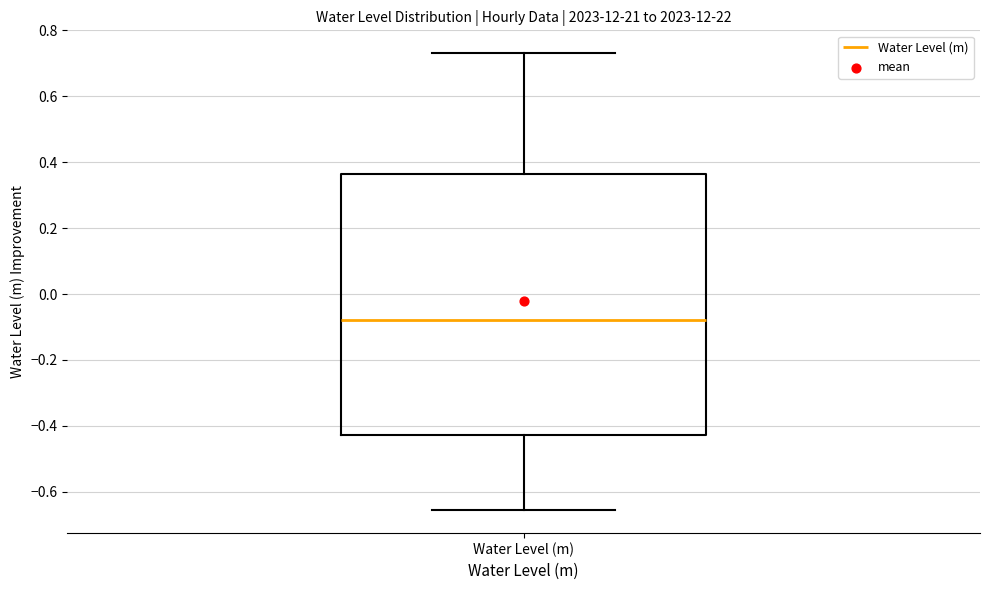

Where does the upper whisker of the box for Water Level (m) end on the y-axis? The values are not printed on the chart, so give them approximately, as read against the axis.

0.74